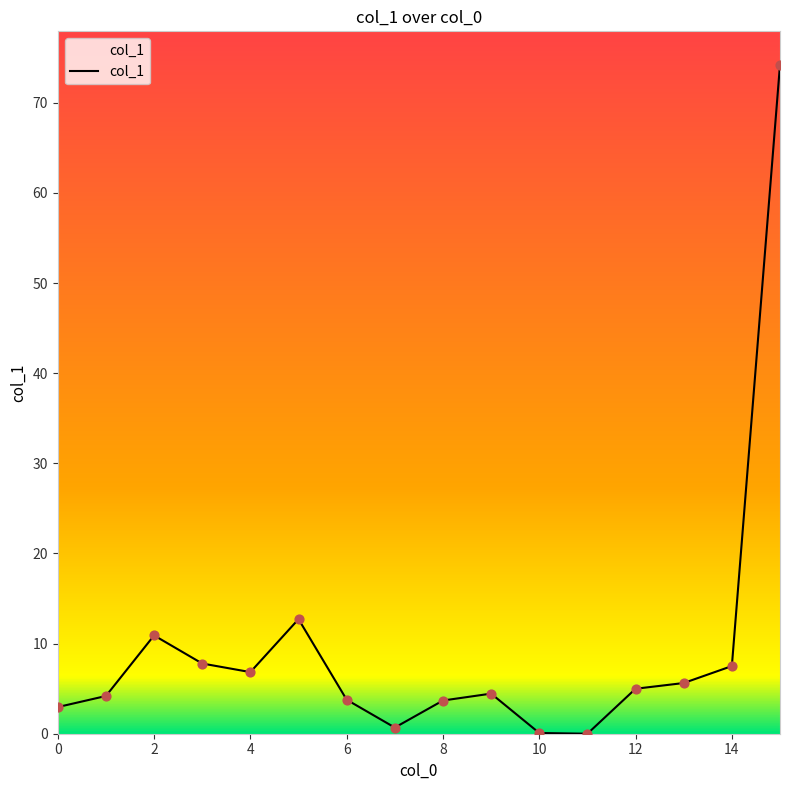

What is the maximum value shown in the chart?

74.2